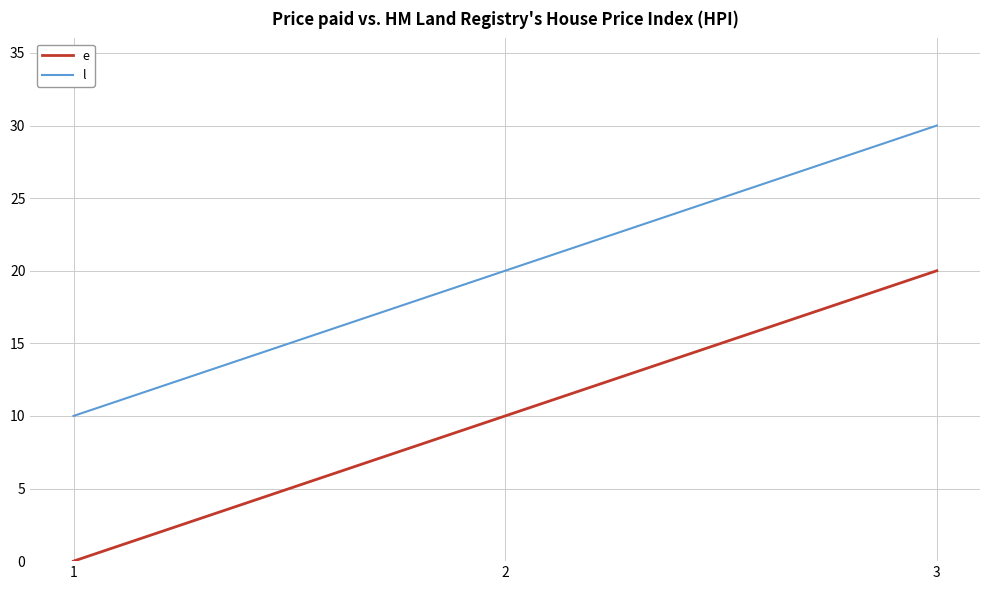

What is the difference between the highest and lowest values at 1?

10